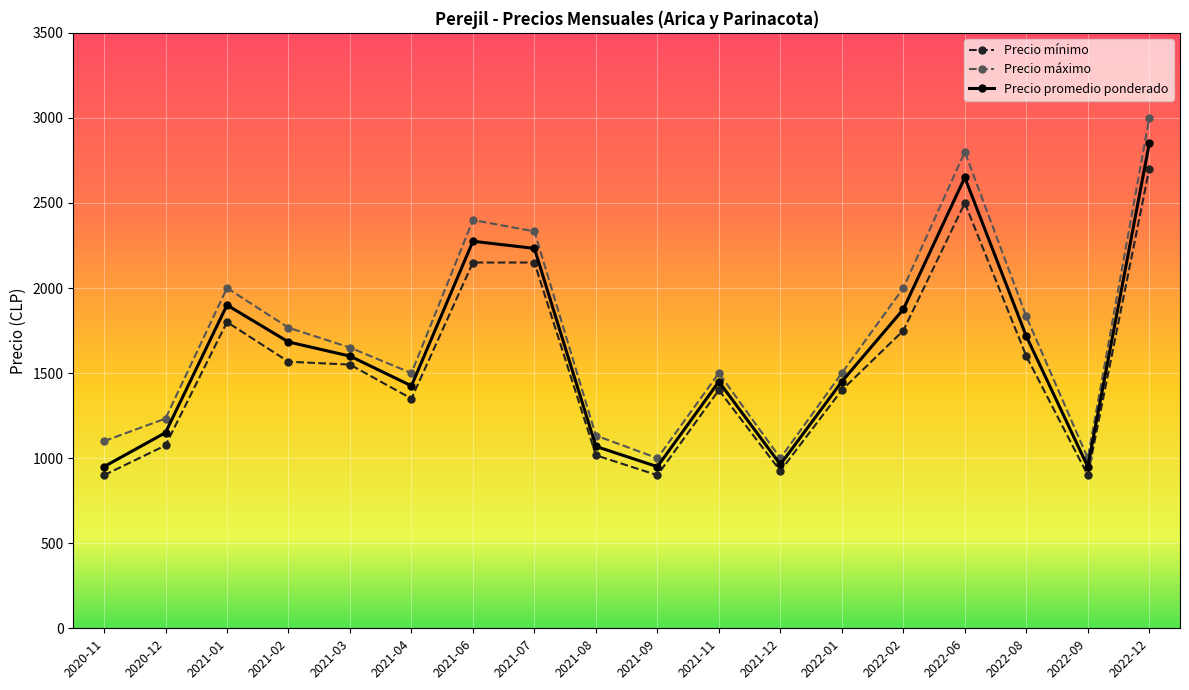

True or false: Precio promedio ponderado and Precio máximo intersect in this chart.

False